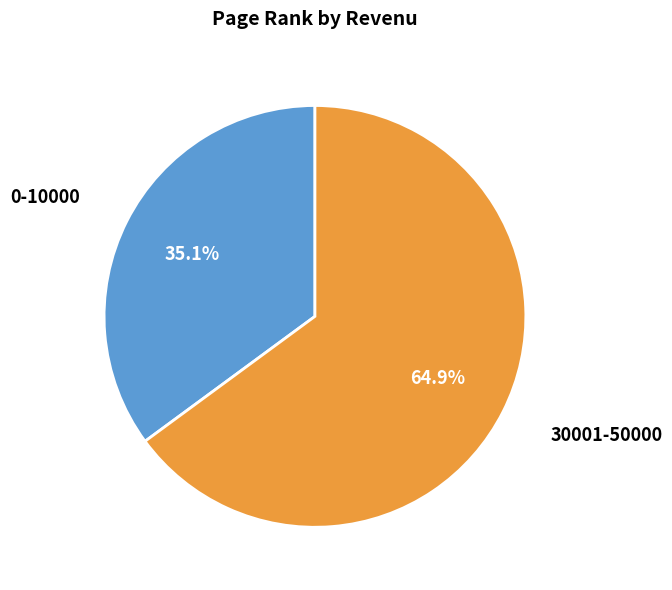

Is there a majority slice in this chart?

Yes